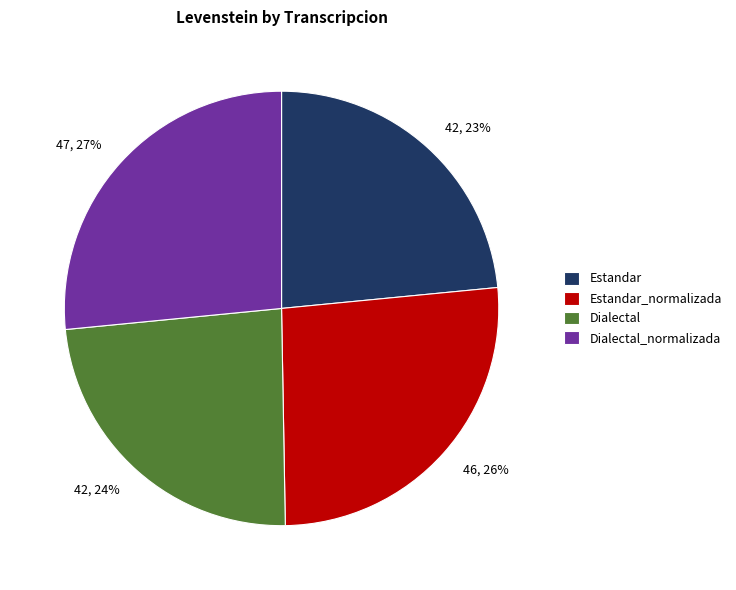

Does any single category account for the majority?

No